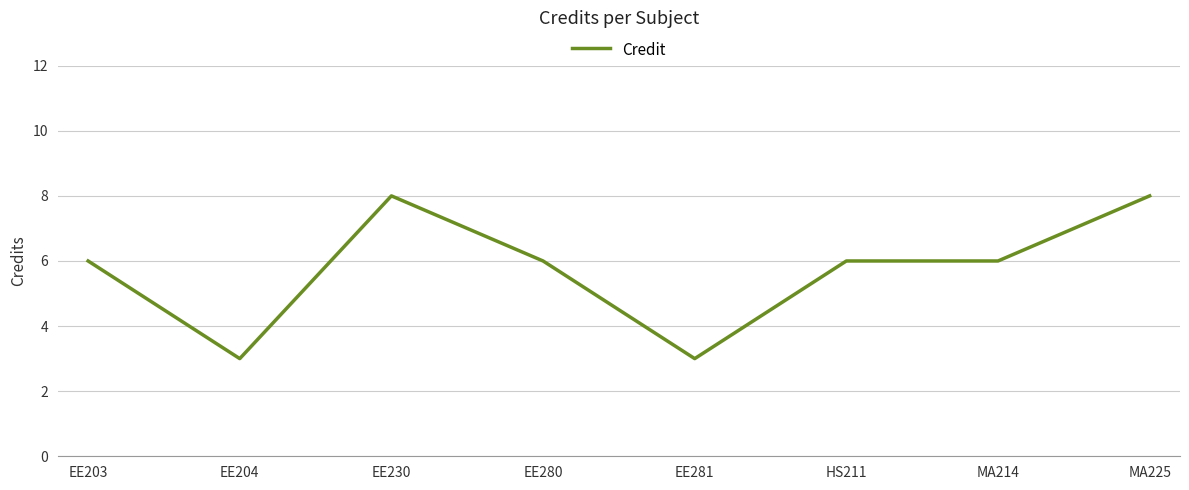

At which category does the data reach its first local peak?

EE230